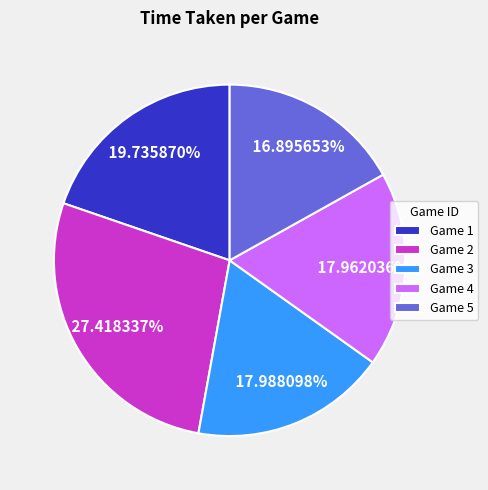

Which category has the biggest portion of the pie?

Game 2